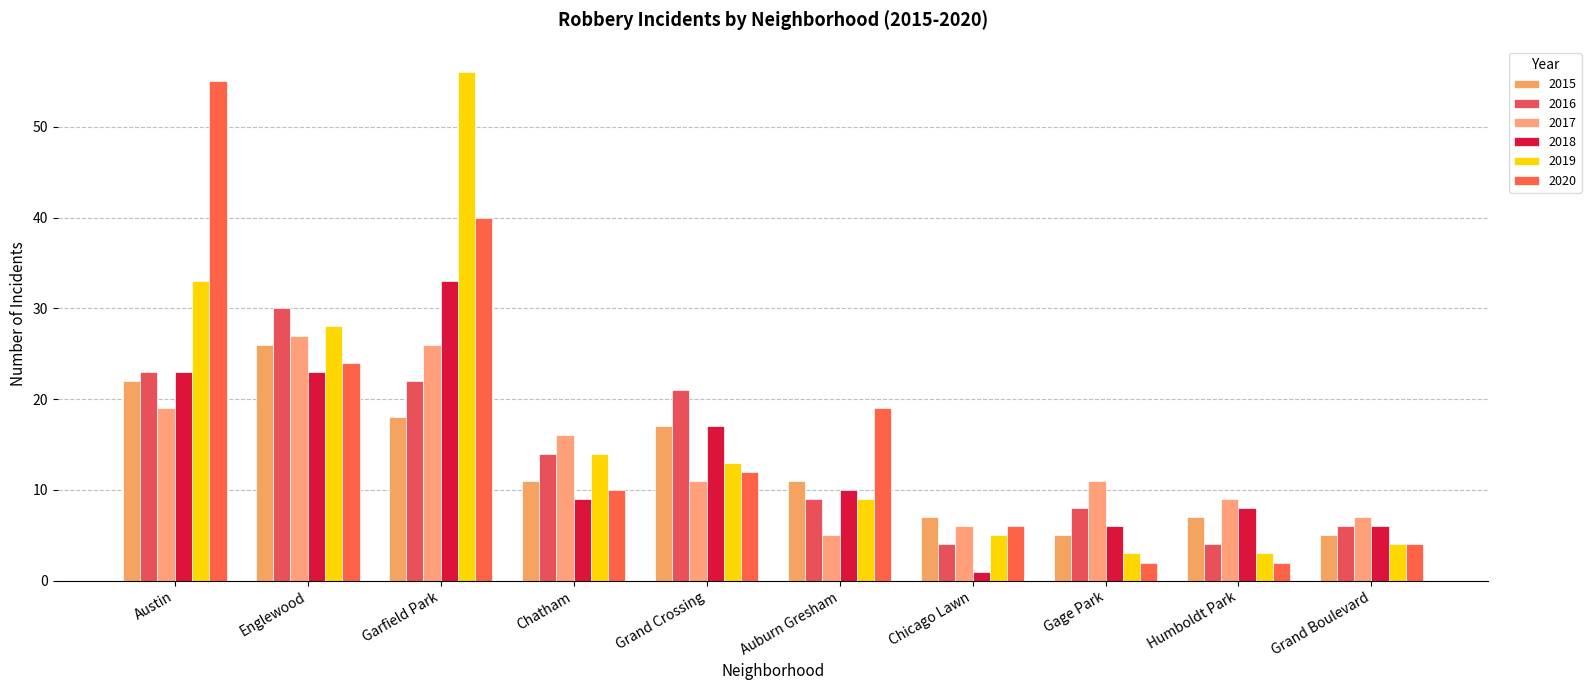

Is it true that 2020 equals 6 at Grand Crossing?

False